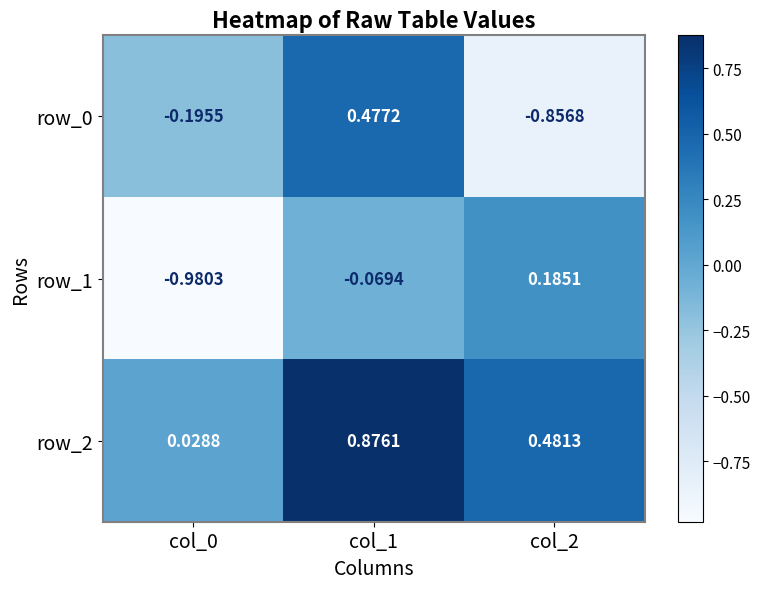

Is the value of row_2 at col_2 greater than the value of row_0 at col_2?

Yes